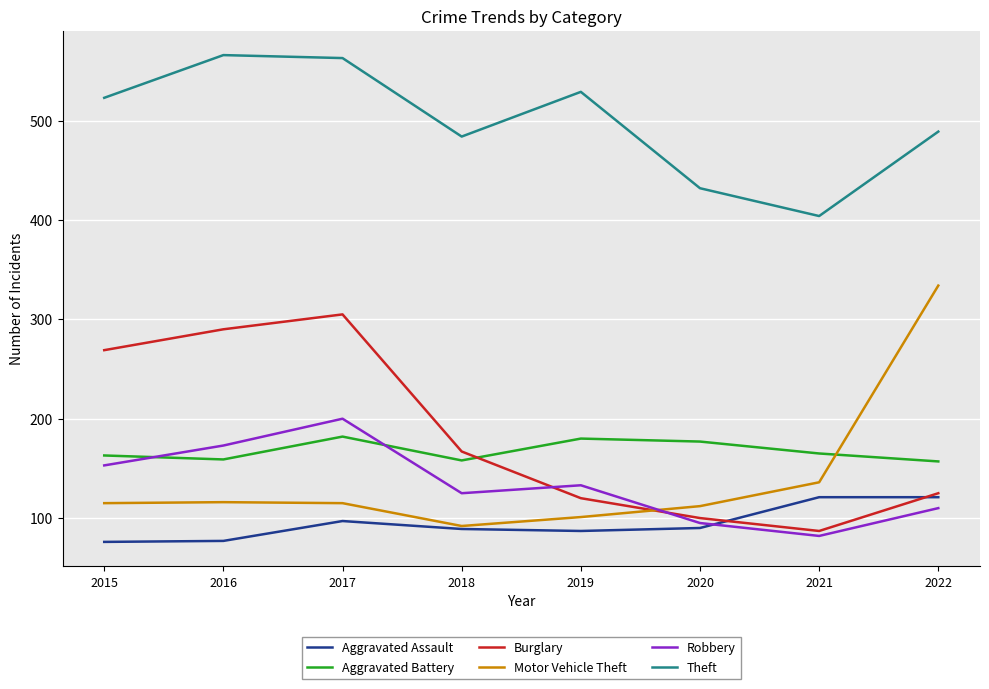

What is the difference between the highest and lowest values at 2015?

447